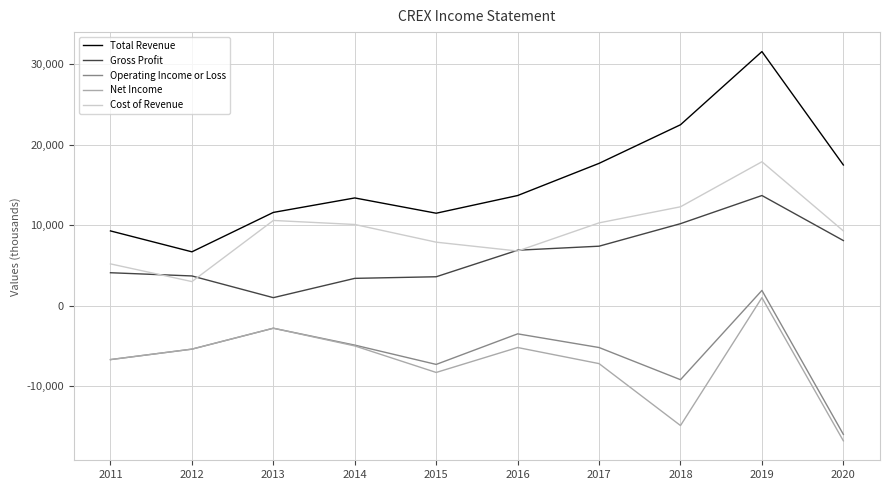

Which series has the largest range (max minus min)?

Total Revenue